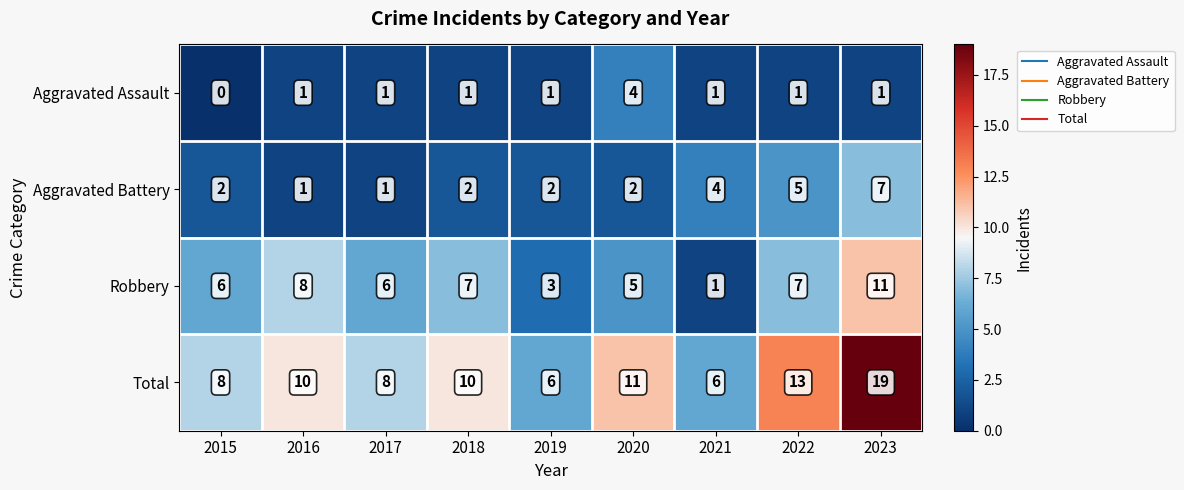

True or false: Aggravated Battery has a value of 2 at 2019.

True